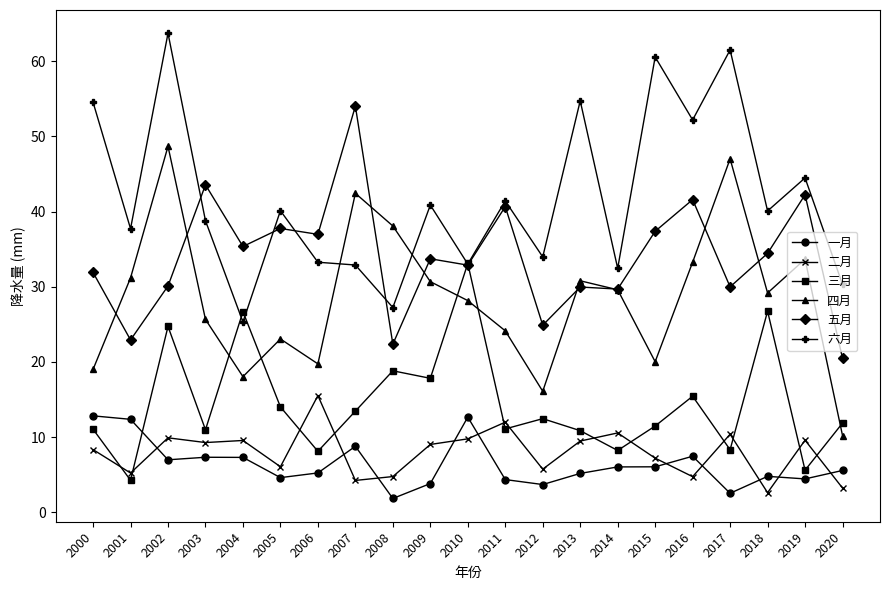

How many intersections are there between 四月 and 六月?

2